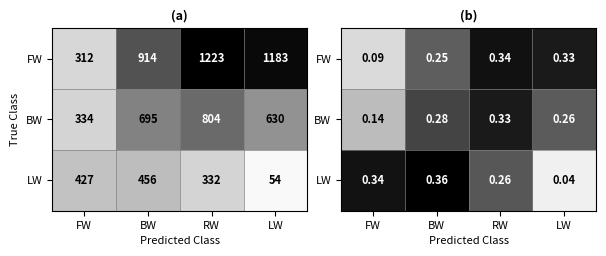

What is the sum of the BW values at RW and BW?

0.6